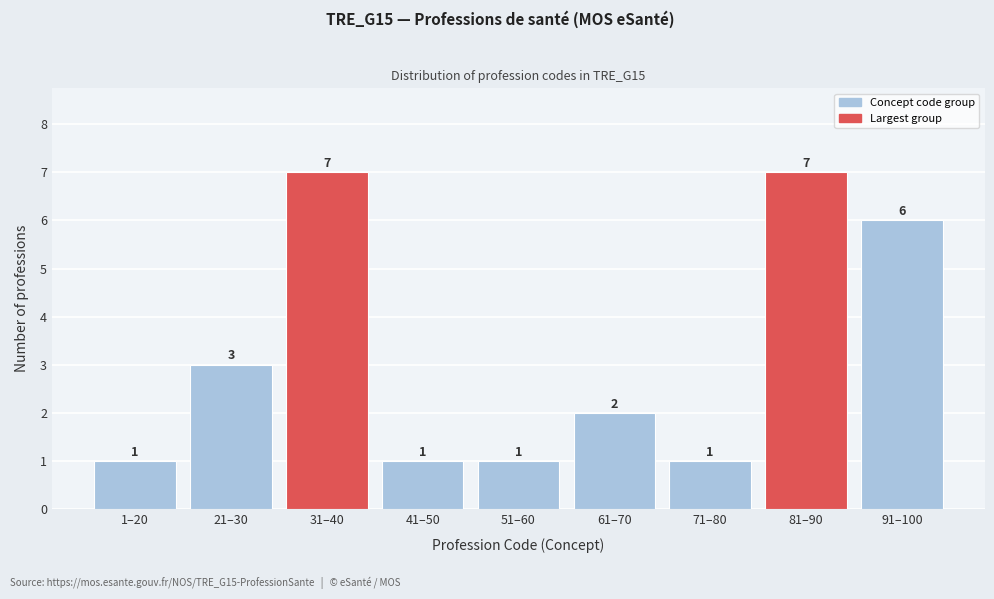

Reading left to right, what are all the values shown in this chart?

1–20=1	21–30=3	31–40=7	41–50=1	51–60=1	61–70=2	71–80=1	81–90=7	91–100=6